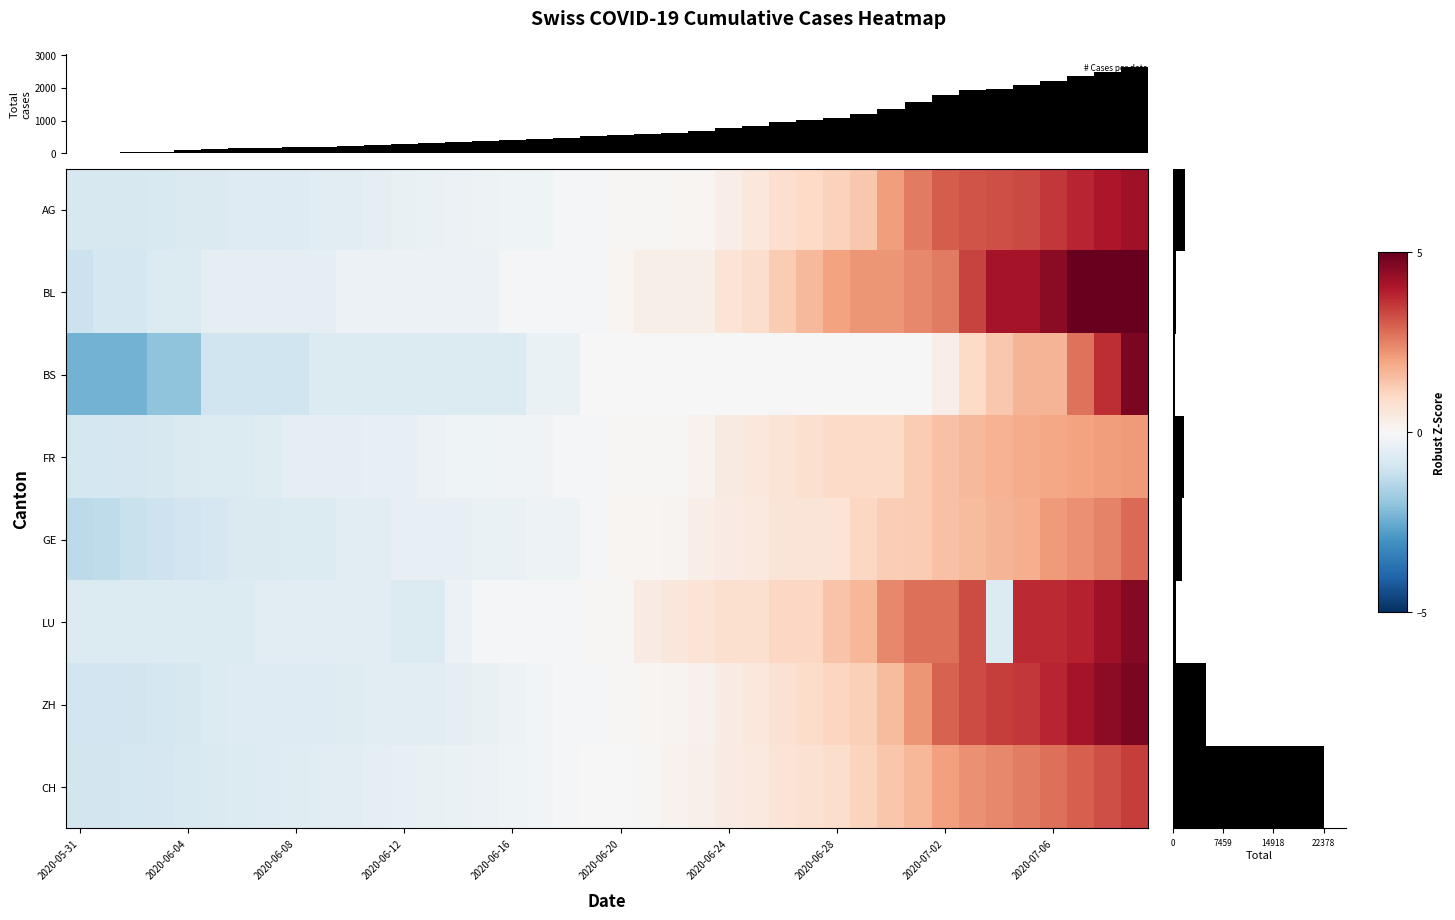

What is the sum of the ZH values at 2020-07-05 and 2020-06-16?

3.3